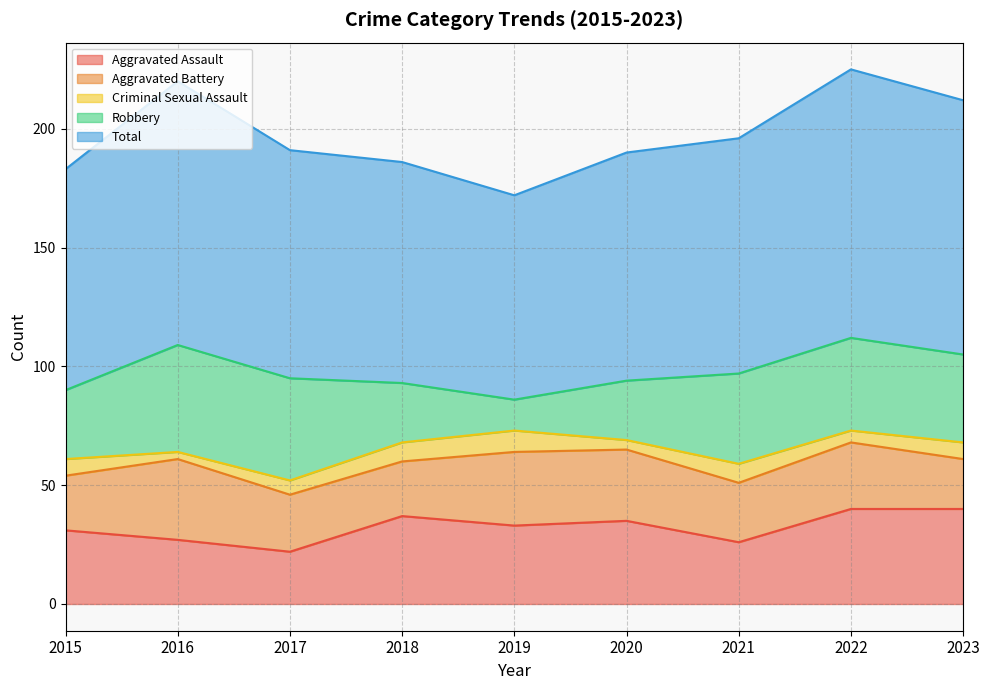

At which category is the sum across all series the highest?

2022